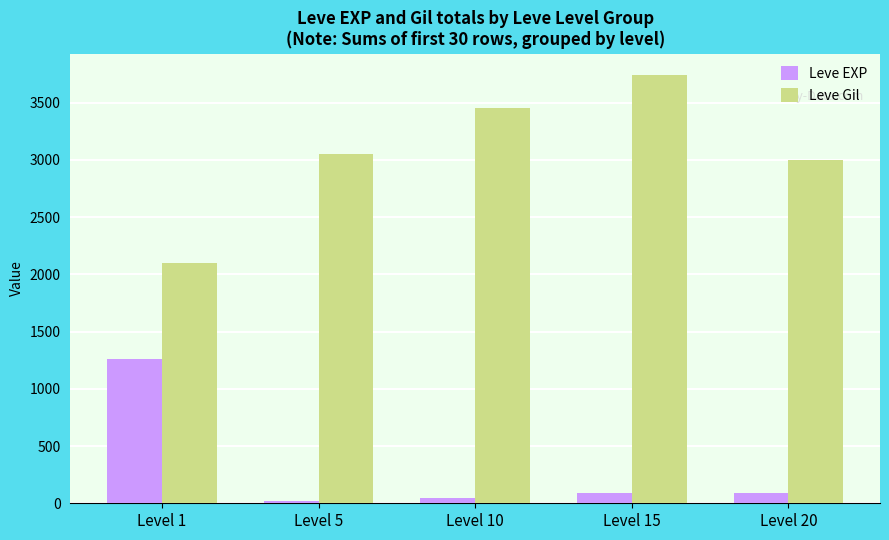

What is the value of the Leve Gil bar at the 5th from the left?

3000